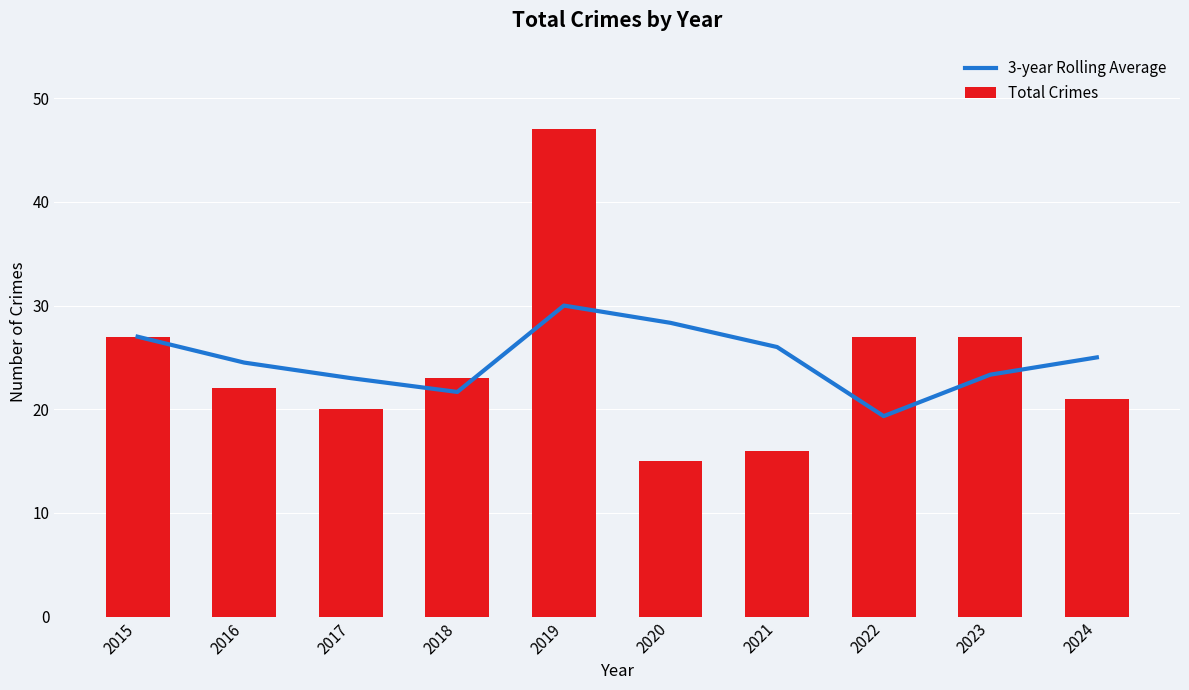

Which category has the highest value in the 3-year Rolling Average series?

2019